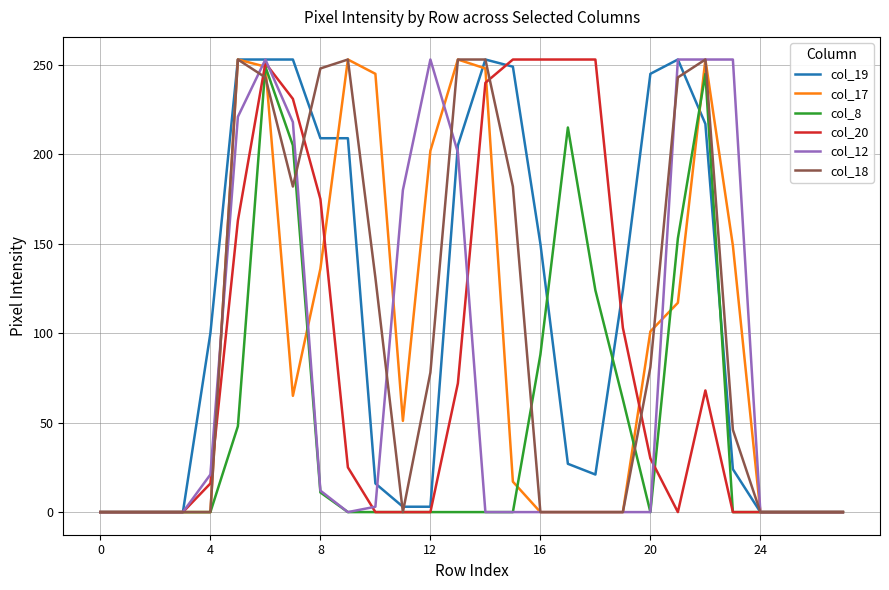

What is the greatest value displayed?

253